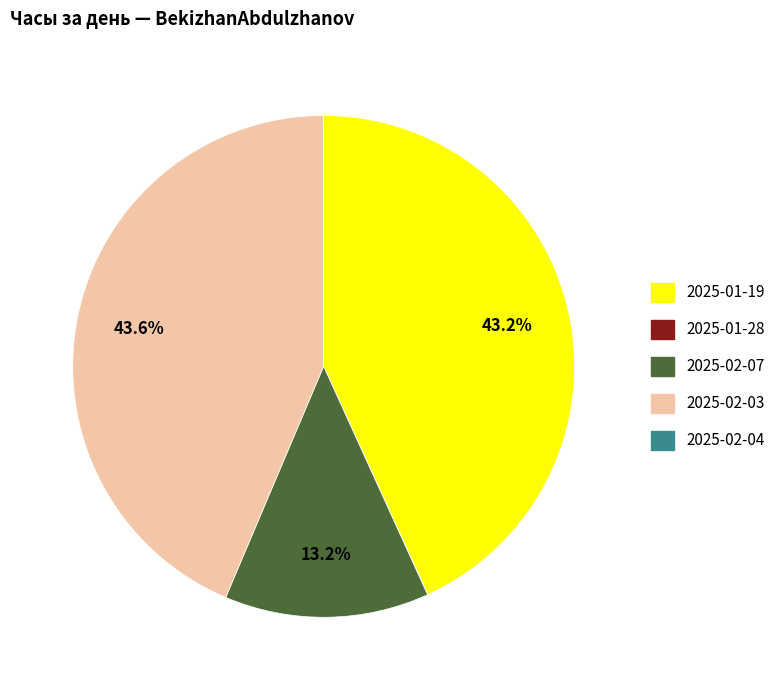

To the nearest percent, what is the average slice percentage?

20%